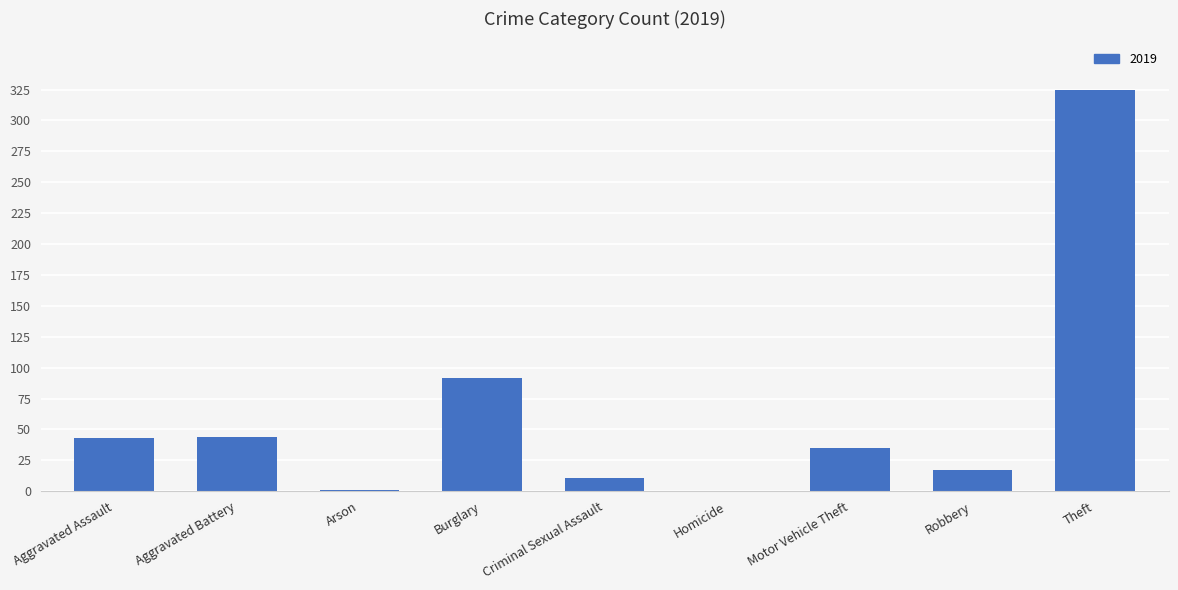

Count the number of data series in this chart.

1